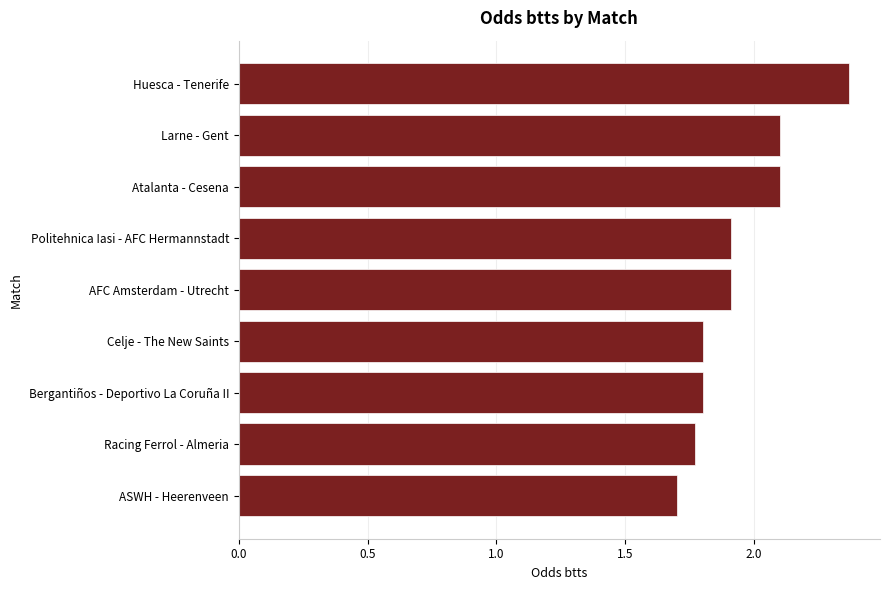

What is the sum of all values?

17.5